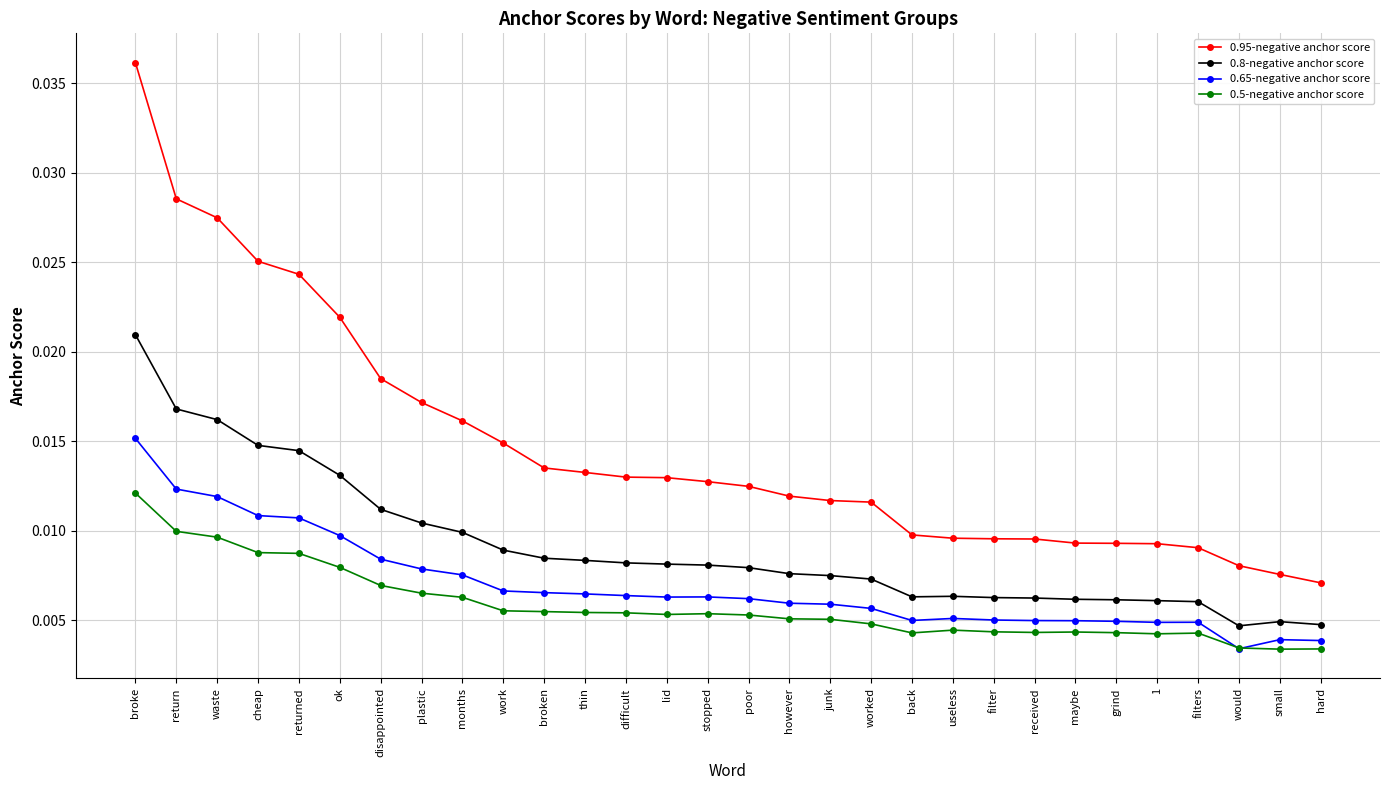

What is the label of the 10th point from the right?

useless